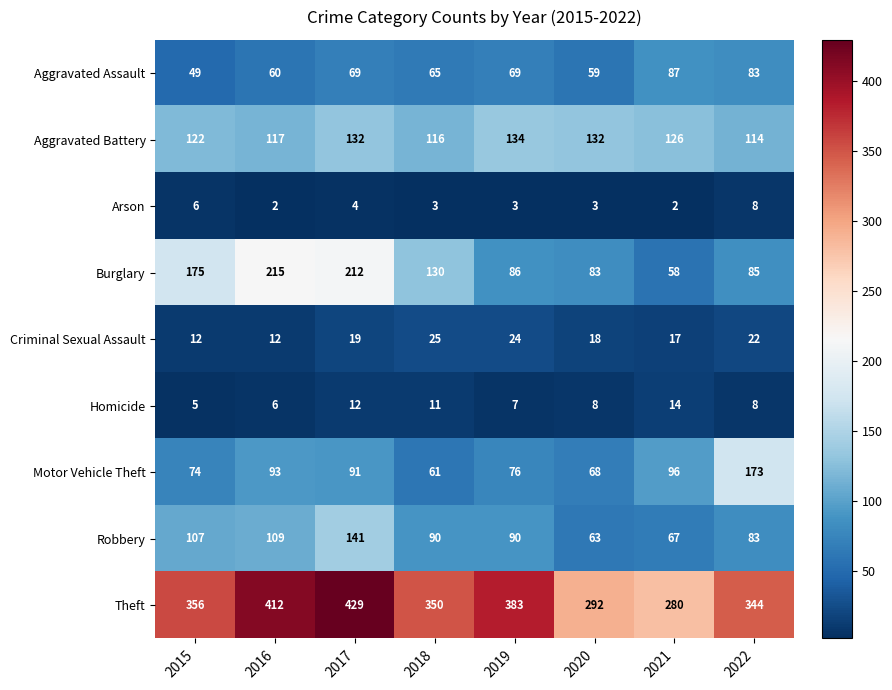

Which series has the largest range (max minus min)?

Burglary